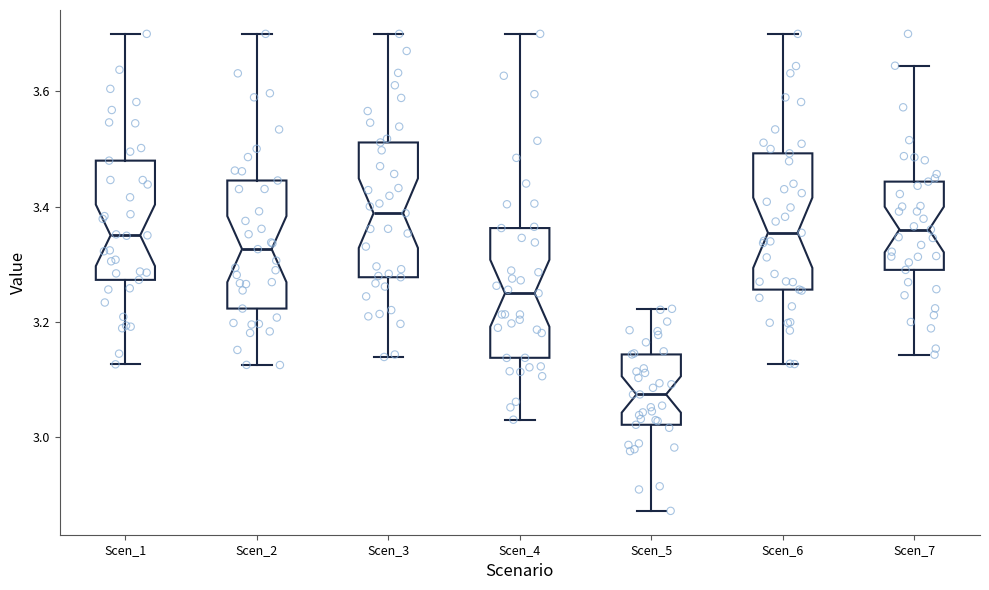

Reading left to right, transcribe this box plot: for each box, give where its median line is, the range the box spans, and where its two whiskers end, as read against the y-axis. The values are not printed on the chart, so give them approximately, as read against the axis.

Scen_1: median 3.36, box 3.28 to 3.48, whiskers 3.12 to 3.70
Scen_2: median 3.32, box 3.22 to 3.44, whiskers 3.12 to 3.70
Scen_3: median 3.38, box 3.28 to 3.52, whiskers 3.14 to 3.70
Scen_4: median 3.24, box 3.14 to 3.36, whiskers 3.02 to 3.70
Scen_5: median 3.08, box 3.02 to 3.14, whiskers 2.88 to 3.22
Scen_6: median 3.36, box 3.26 to 3.50, whiskers 3.12 to 3.70
Scen_7: median 3.36, box 3.30 to 3.44, whiskers 3.14 to 3.64